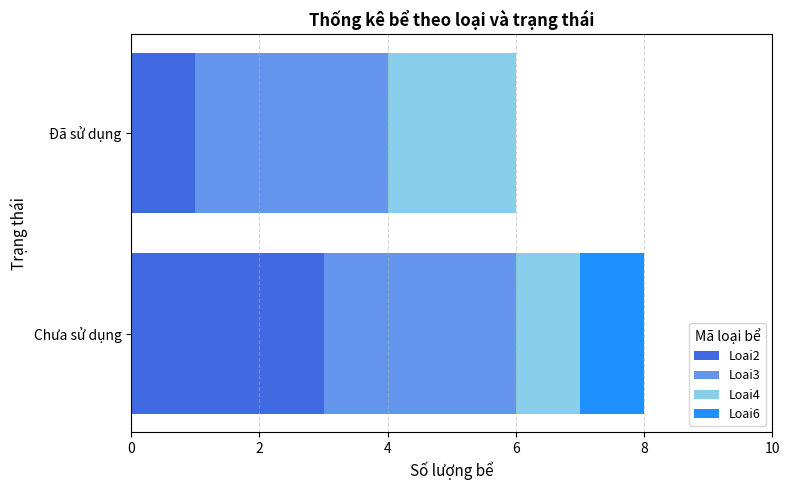

Which category has the highest value in the Loai2 series?

Chưa sử dụng